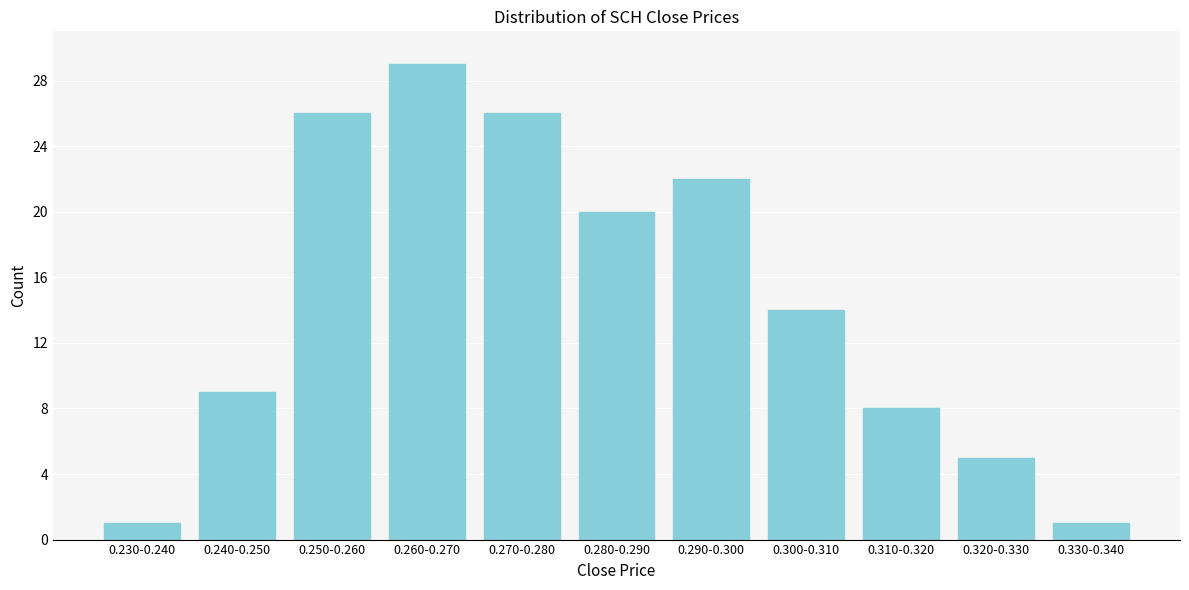

Reading left to right, transcribe all the data shown in this chart.

1	9	26	29	26	20	22	14	8	5	1